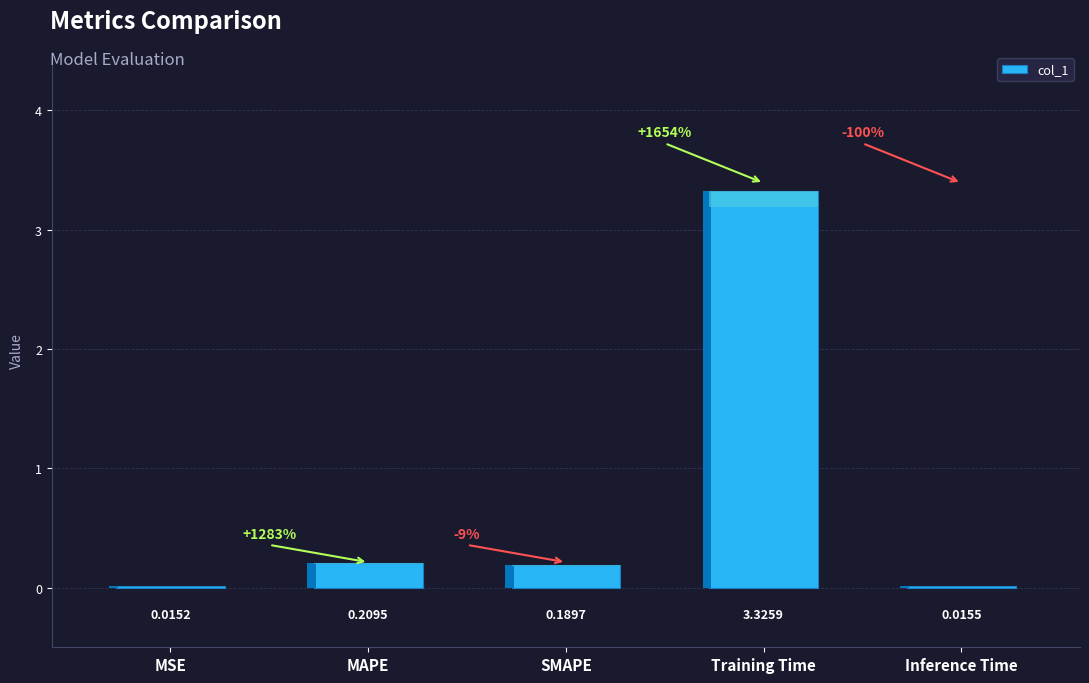

At which category does the chart reach its peak across all series?

Training Time